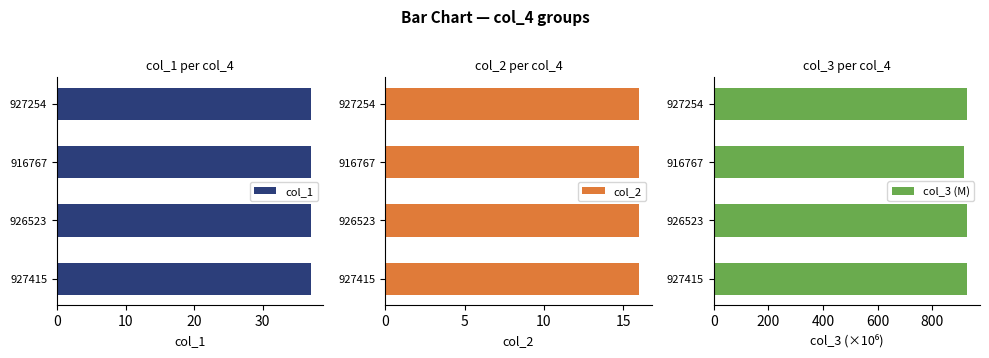

What is the greatest value displayed?

927.4